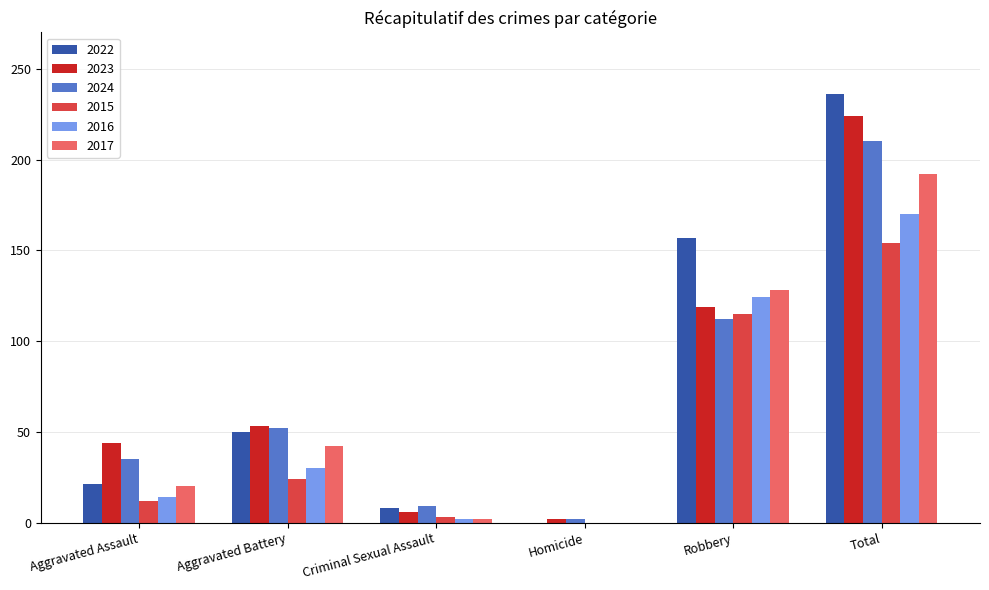

Reading right to left, extract all data points from this chart.

2022: 236	157	0	8	50	21
2023: 224	119	2	6	53	44
2024: 210	112	2	9	52	35
2015: 154	115	0	3	24	12
2016: 170	124	0	2	30	14
2017: 192	128	0	2	42	20